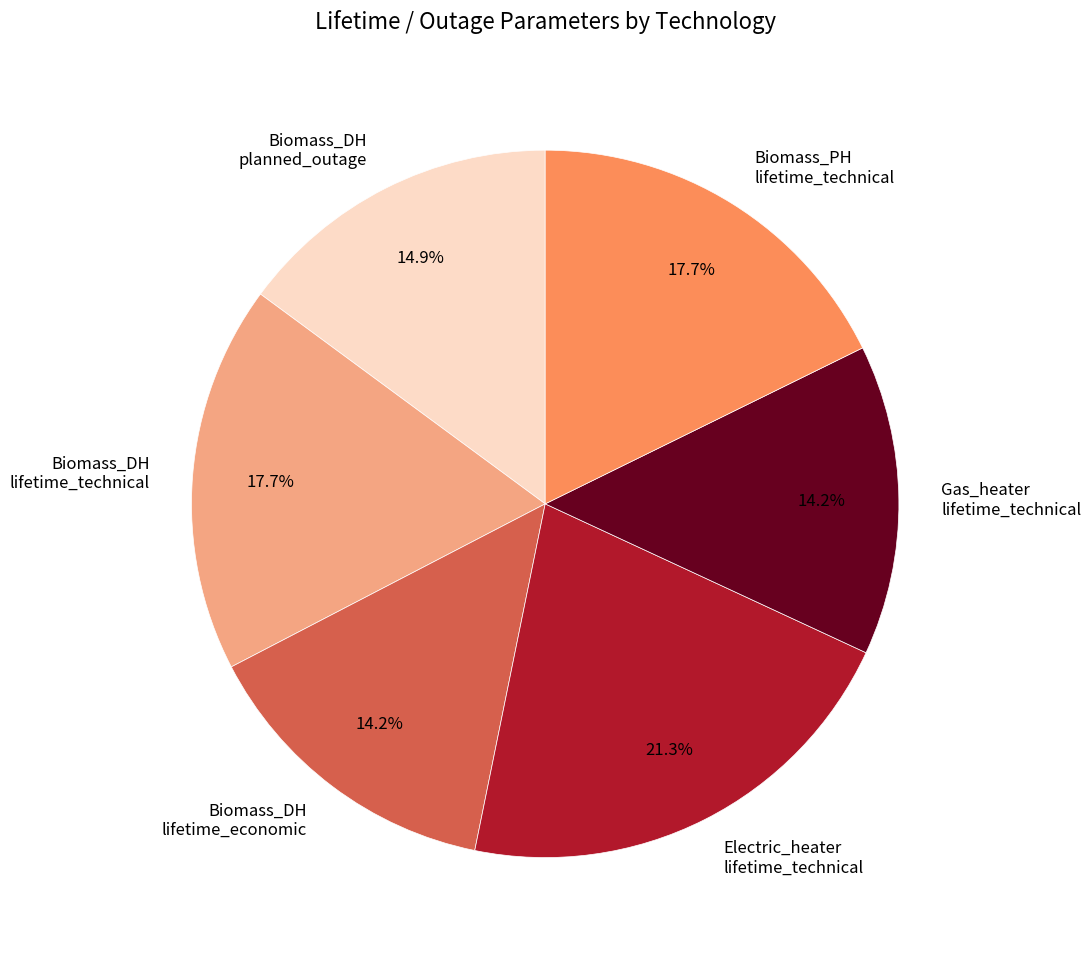

What is the largest slice in the pie chart?

Electric_heater lifetime_technical